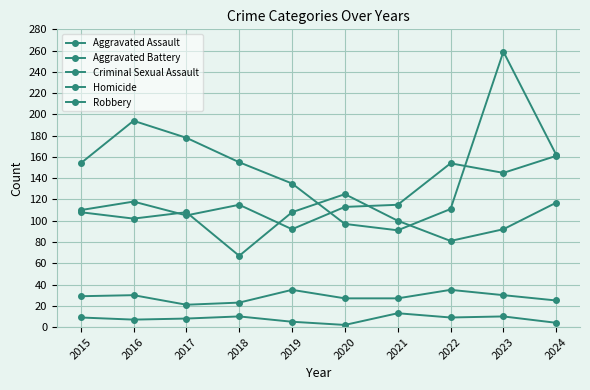

What is the average value of the Criminal Sexual Assault series?

28